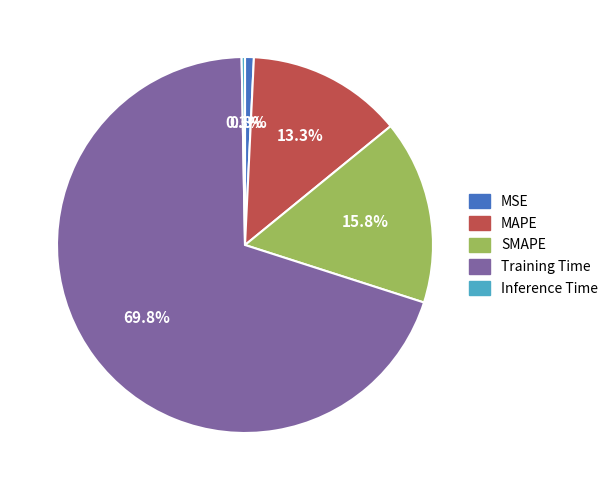

Which slice is the largest?

Training Time